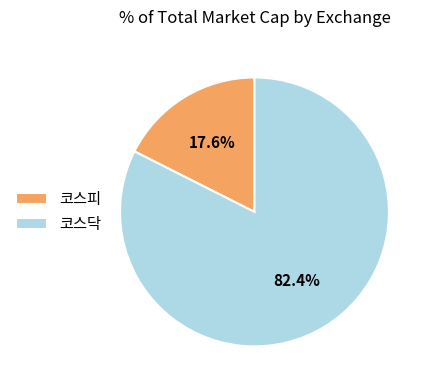

Which has a higher value, 코스피 or 코스닥?

코스닥